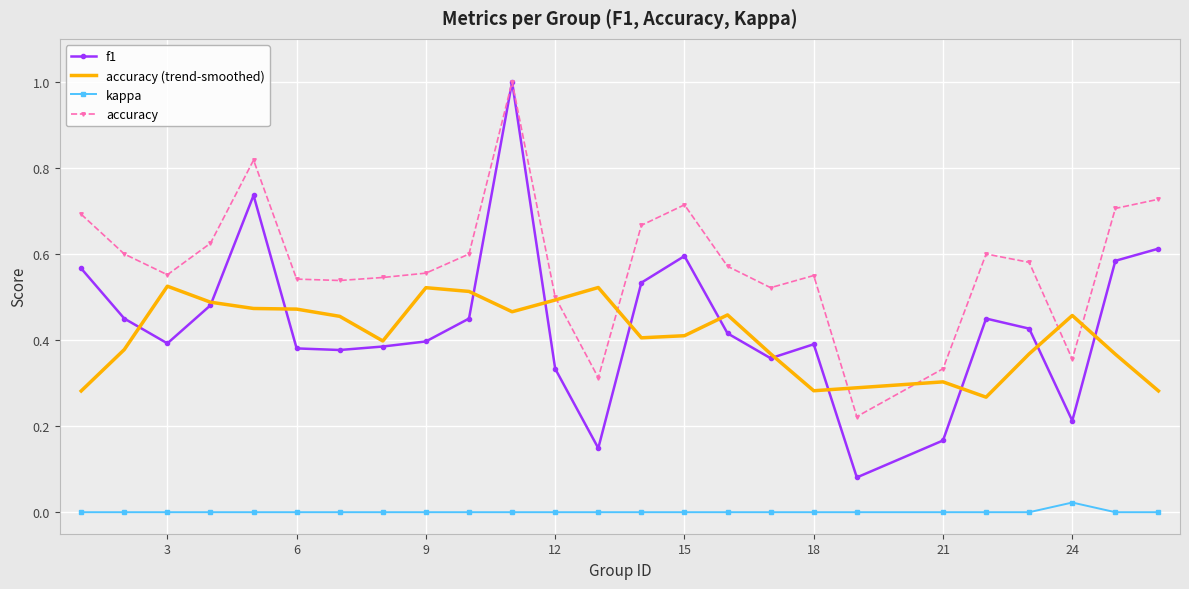

True or false: kappa and accuracy (trend-smoothed) cross at least once.

False